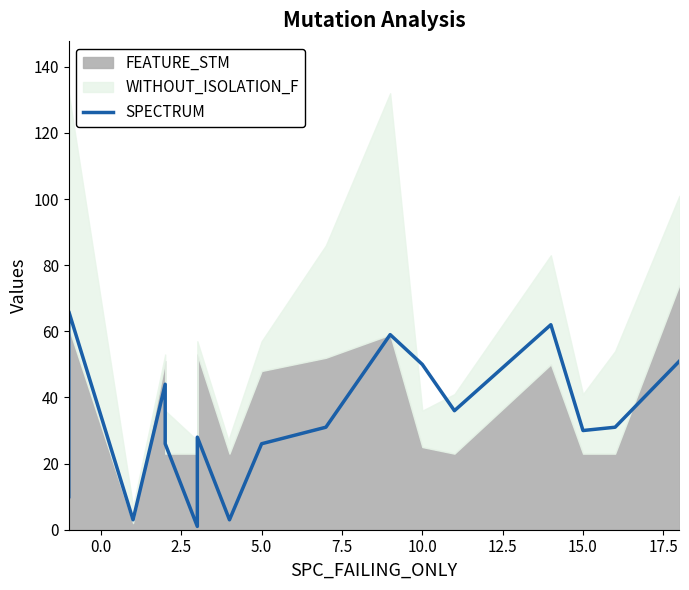

Does the chart display data point markers on the line(s)?

No